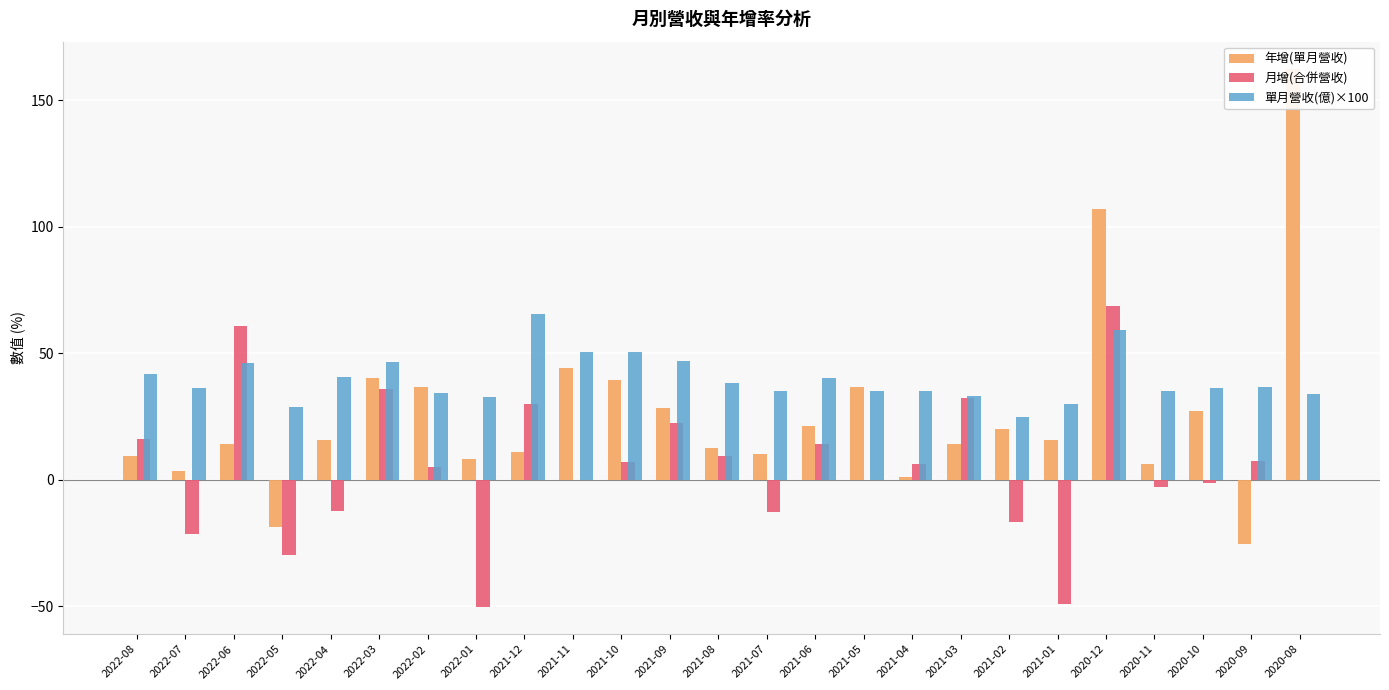

Rank the series by their maximum value, from lowest to highest.

單月營收(億)×100, 月增(合併營收), 年增(單月營收)